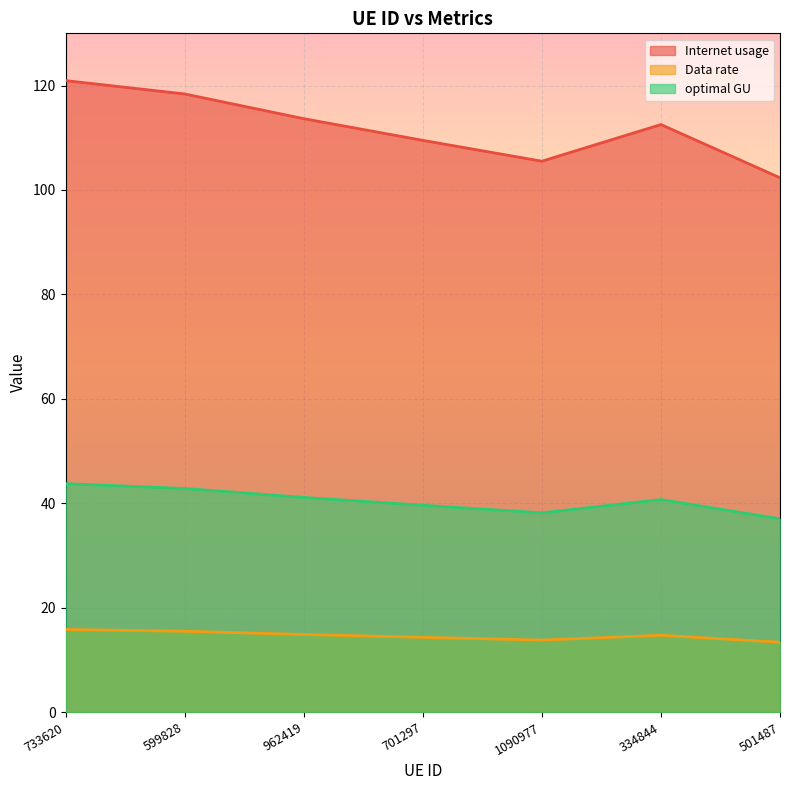

True or false: optimal GU and Data rate cross at least once.

False